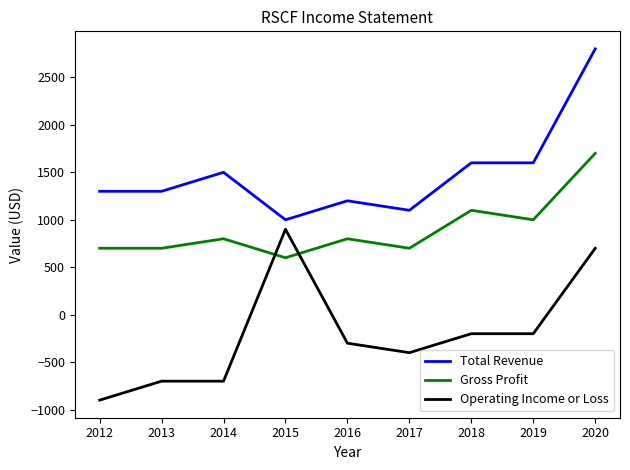

What is the difference between the highest and lowest values at 2014?

2200